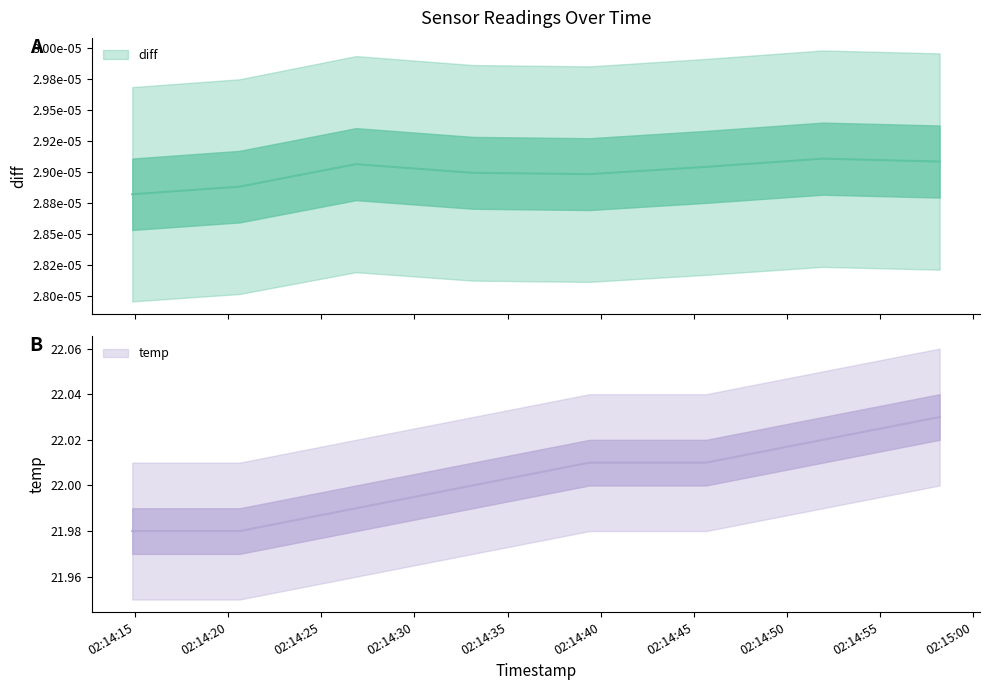

Does the chart have visible grid lines?

No